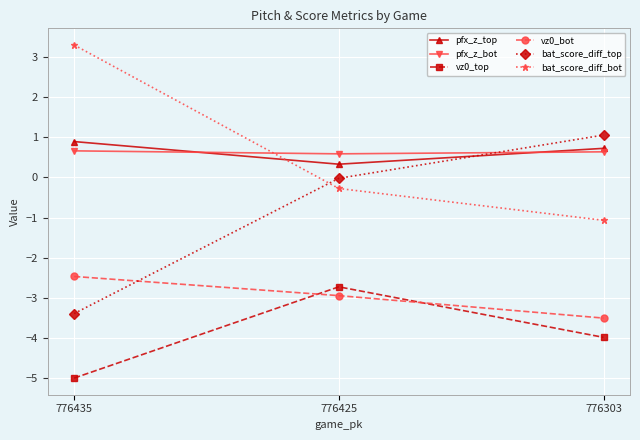

At how many categories does at least one series exceed 2?

1